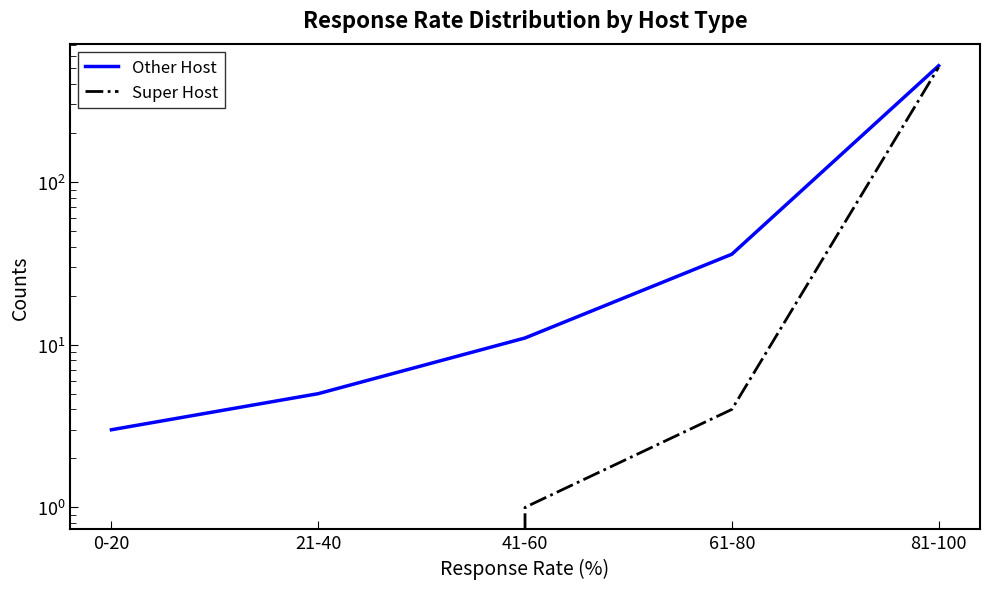

How many categories are shown in the chart?

5